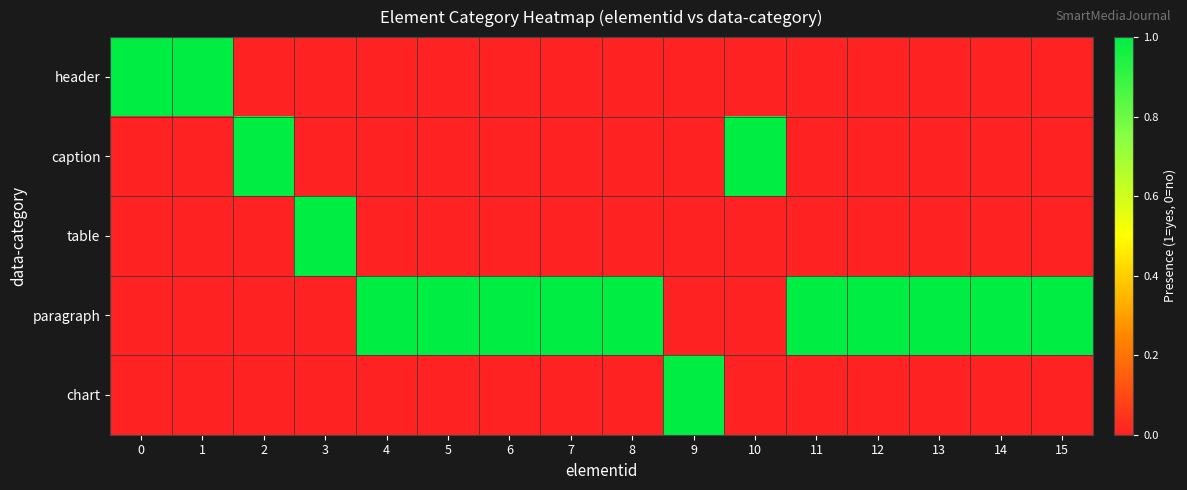

At 12, list the series in order from largest to smallest.

paragraph, header, caption, table, chart